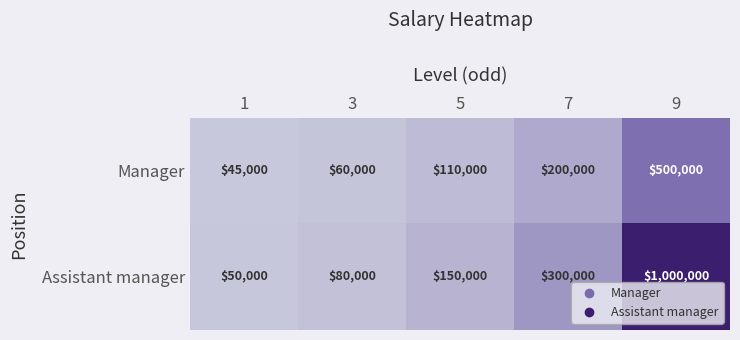

What is the average value of the Assistant manager series?

316000